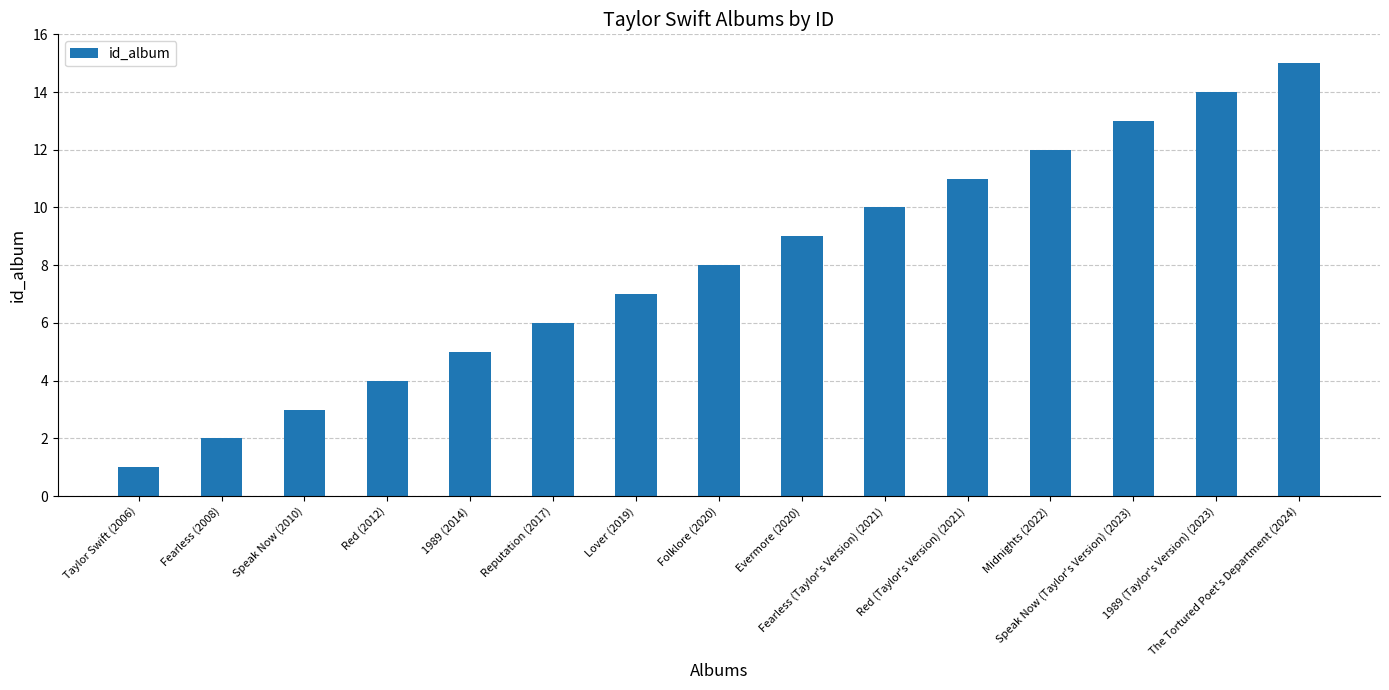

What is the maximum value shown in the chart?

15